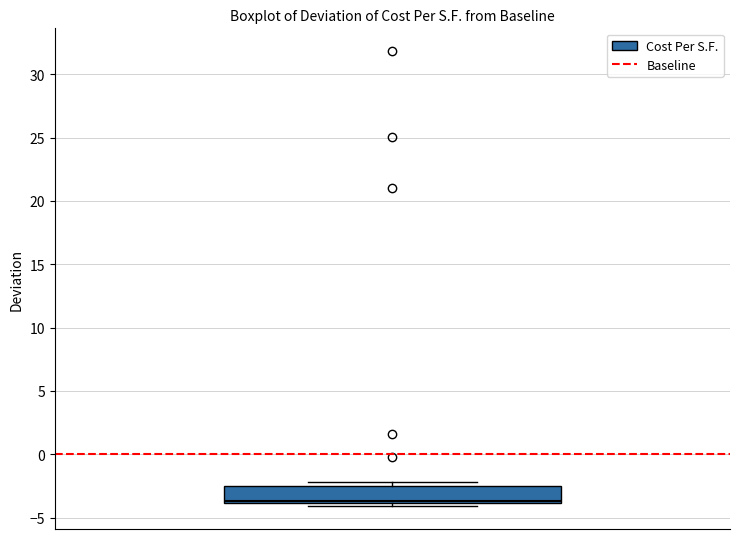

Where is the upper edge of the box on the y-axis? The values are not printed on the chart, so give them approximately, as read against the axis.

-2.5